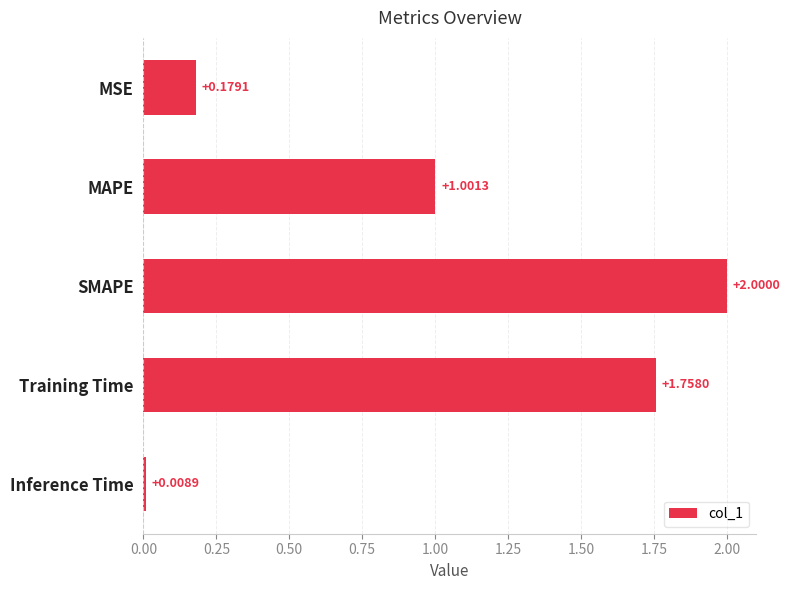

Where is the data nearest to the value 1?

MAPE